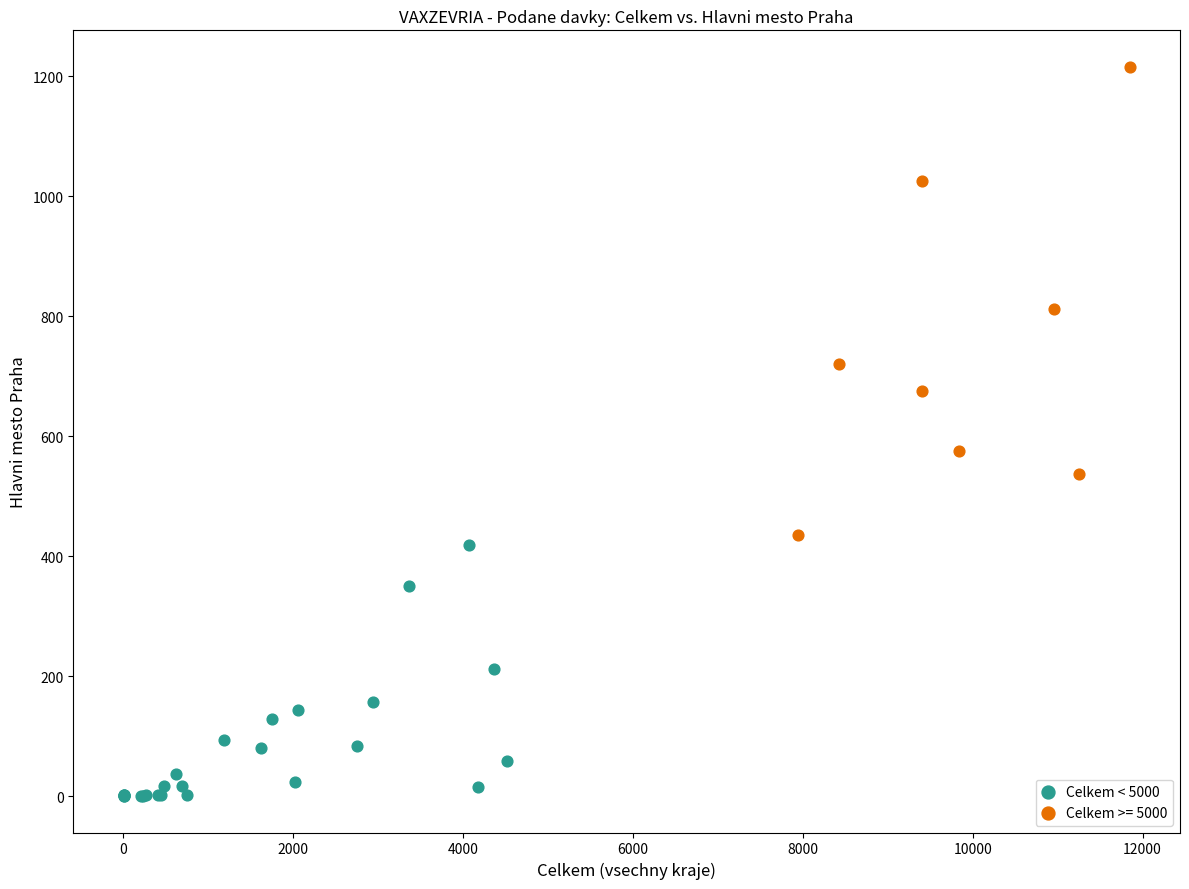

Which series contains the lowest Y value?

Celkem < 5000